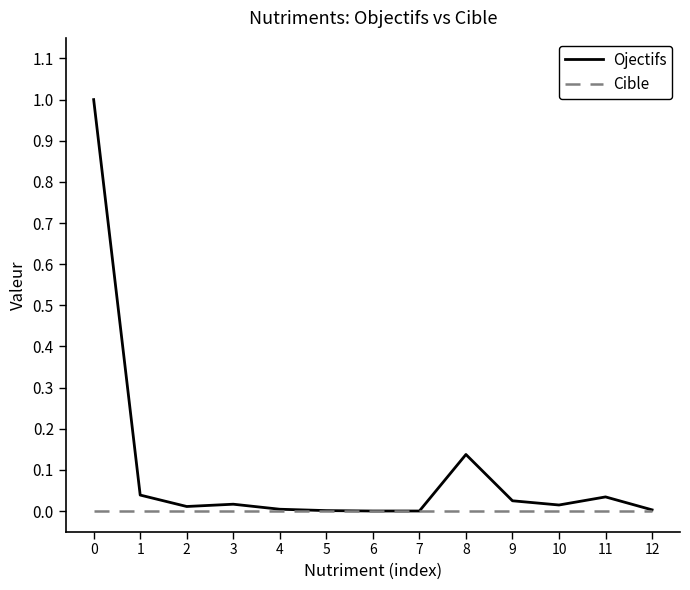

Is the value of Ojectifs at 11 greater than the value of Cible at 3?

Yes